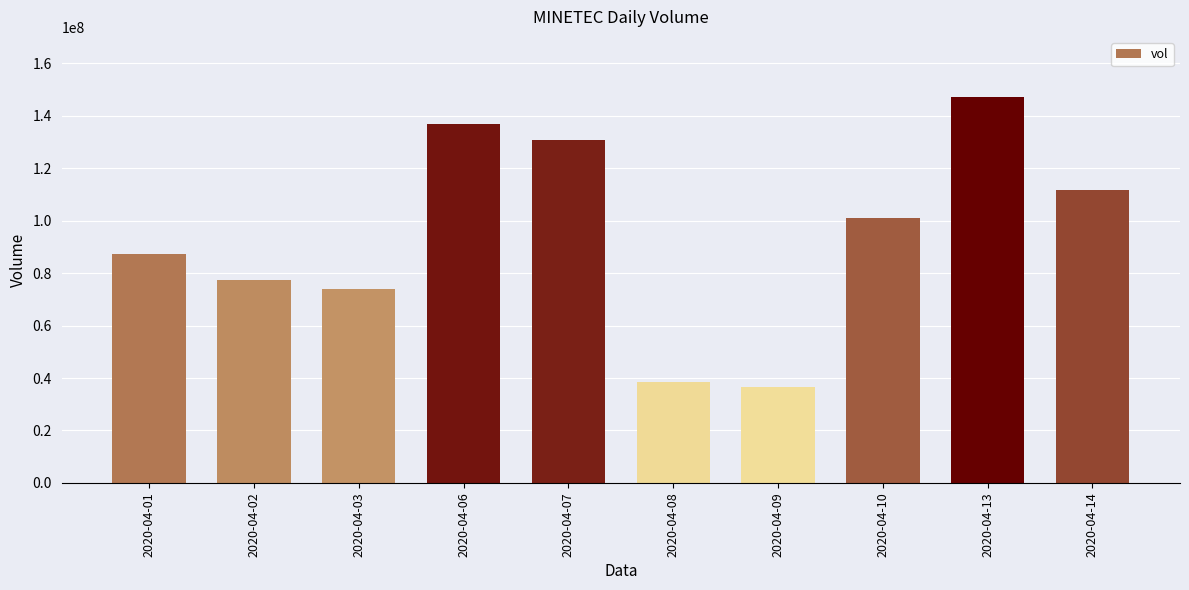

At which label is the value closest to 91771150?

2020-04-01